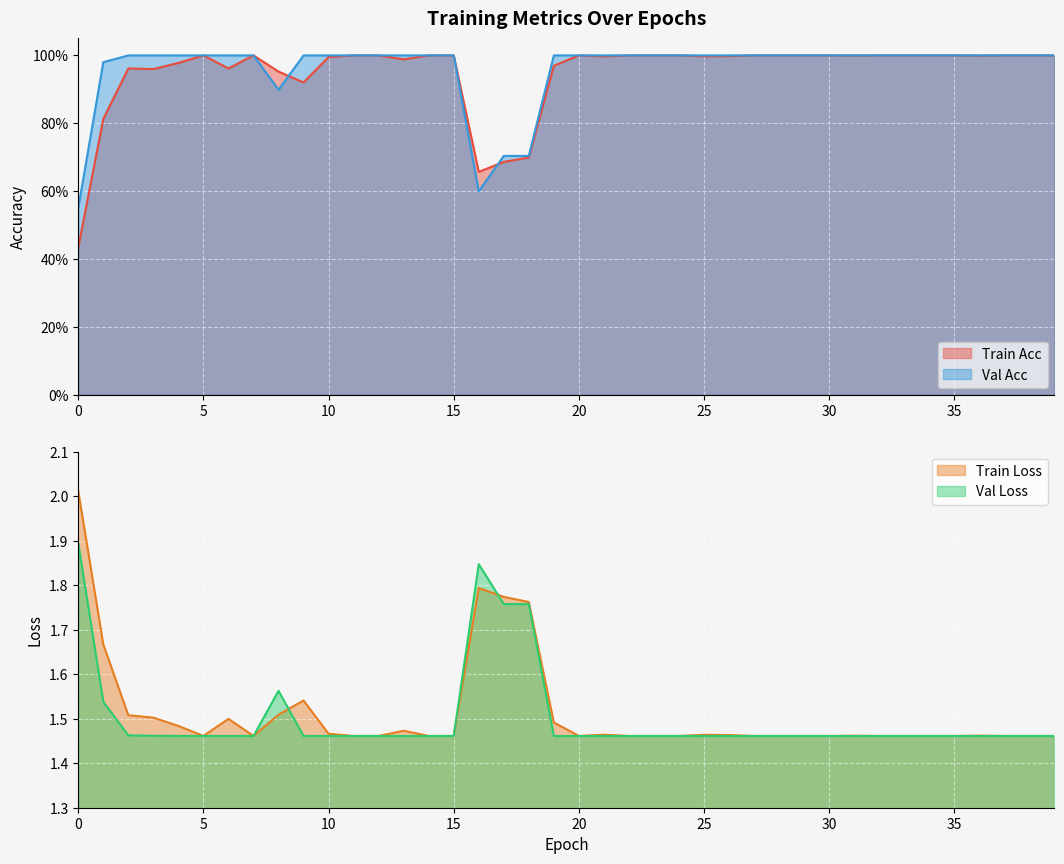

What is the difference between the maximum and minimum values in the Val Loss series?

0.4